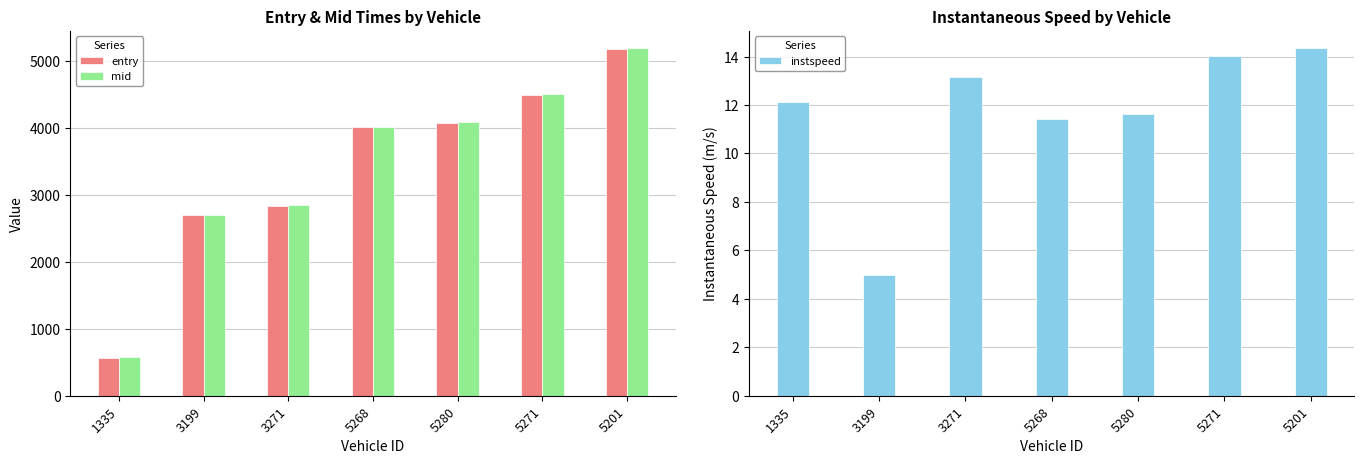

What is the sum of the mid values at 5280 and 1335?

4657.6